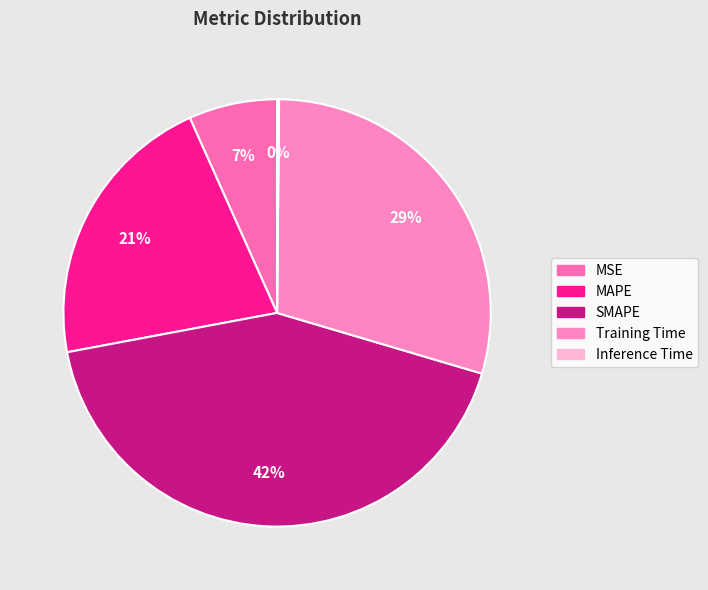

To the nearest percent, what is the difference between the Inference Time and Training Time slice percentages?

29%